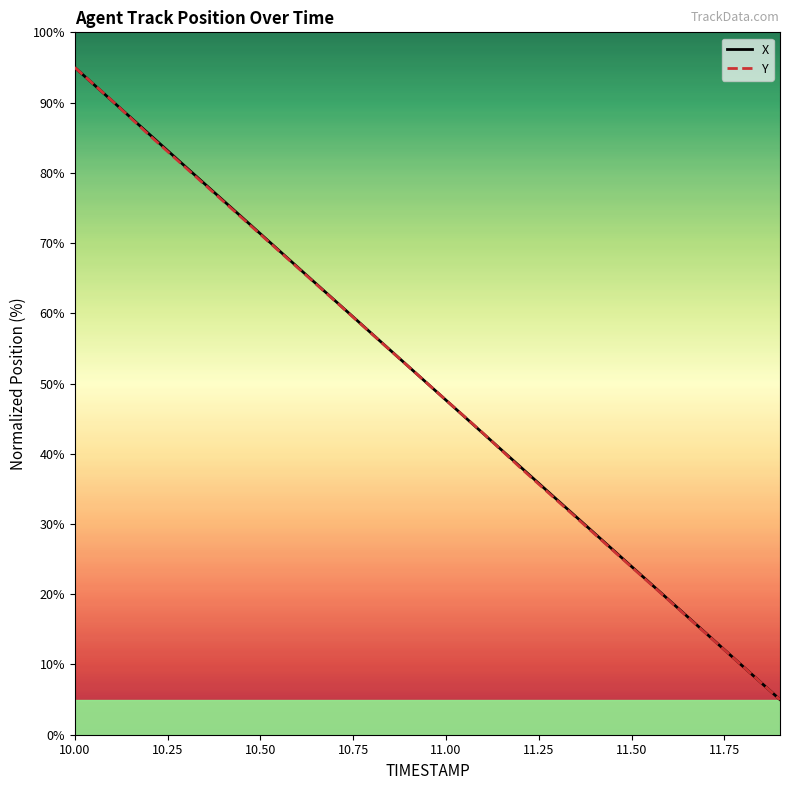

What are all the series names shown in the legend?

X, Y